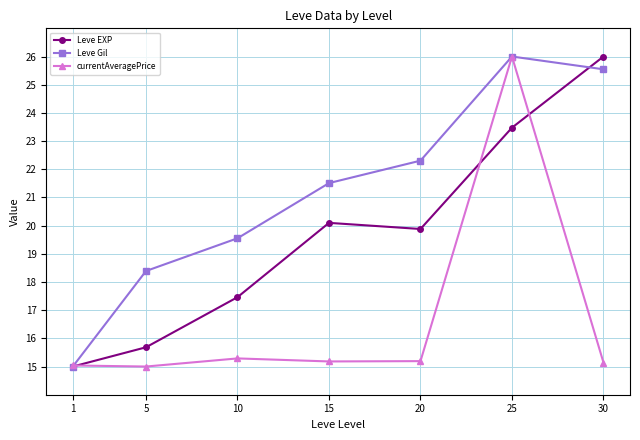

At how many categories does at least one series exceed 19?

5